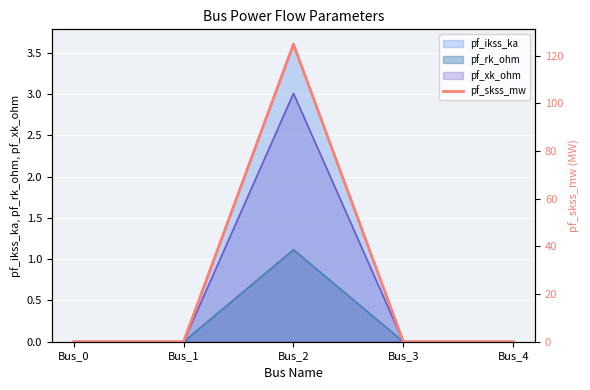

Is it true that the value at Bus_4 is -37.5?

False